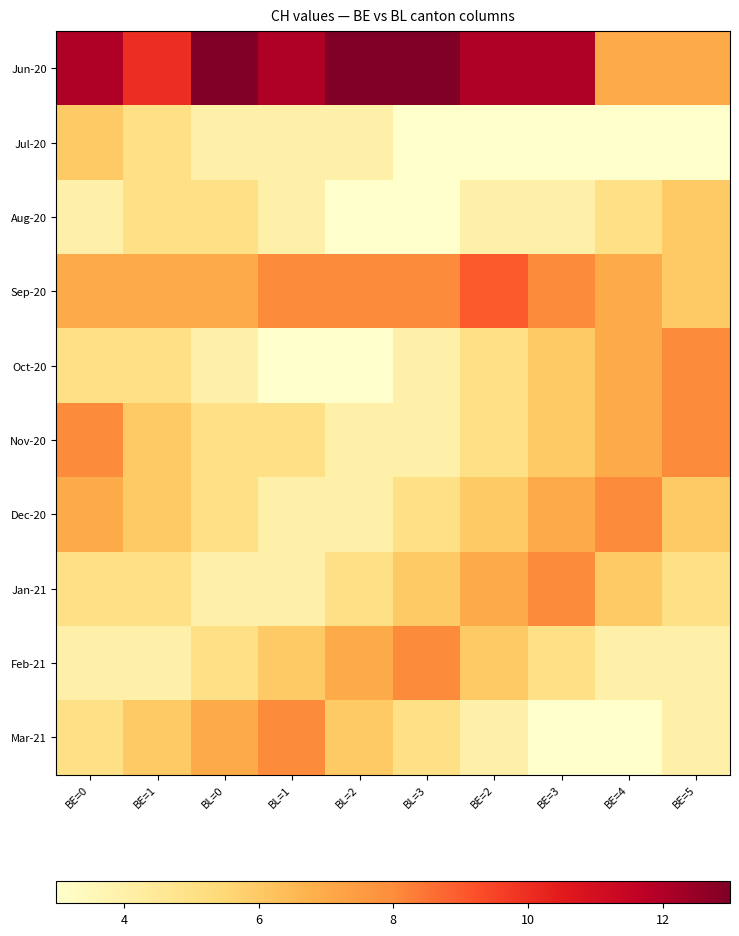

What is the total value across all series at BL=2?

57